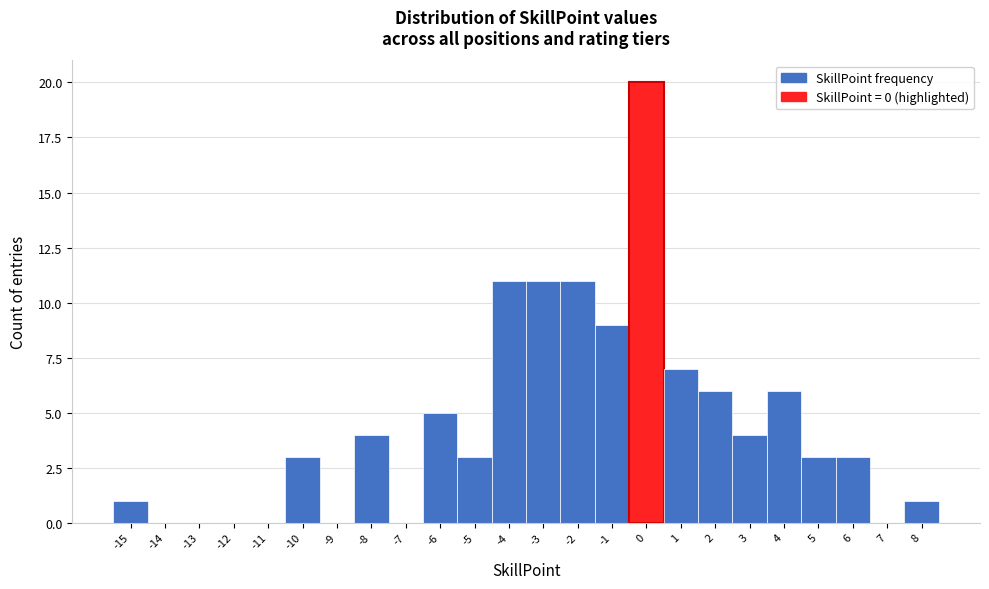

Over which range of the x-axis is the bar tallest?

-0.5 to 0.5